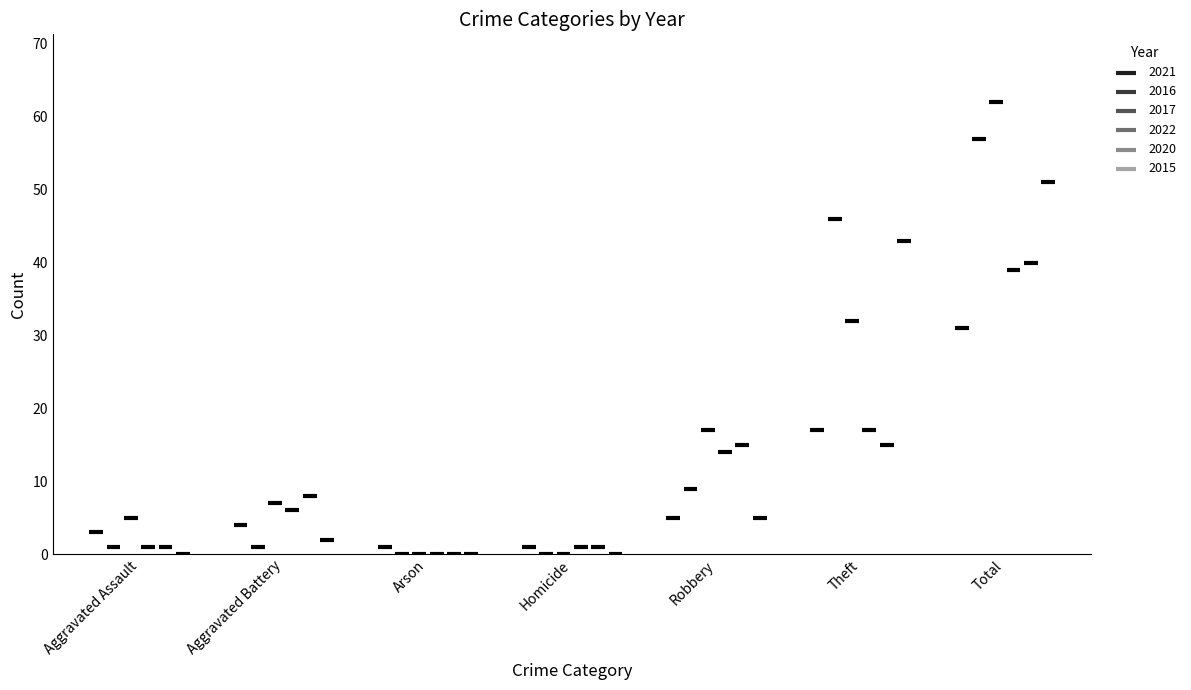

Is the value of 2015 at Robbery greater than the value of 2017 at Arson?

Yes